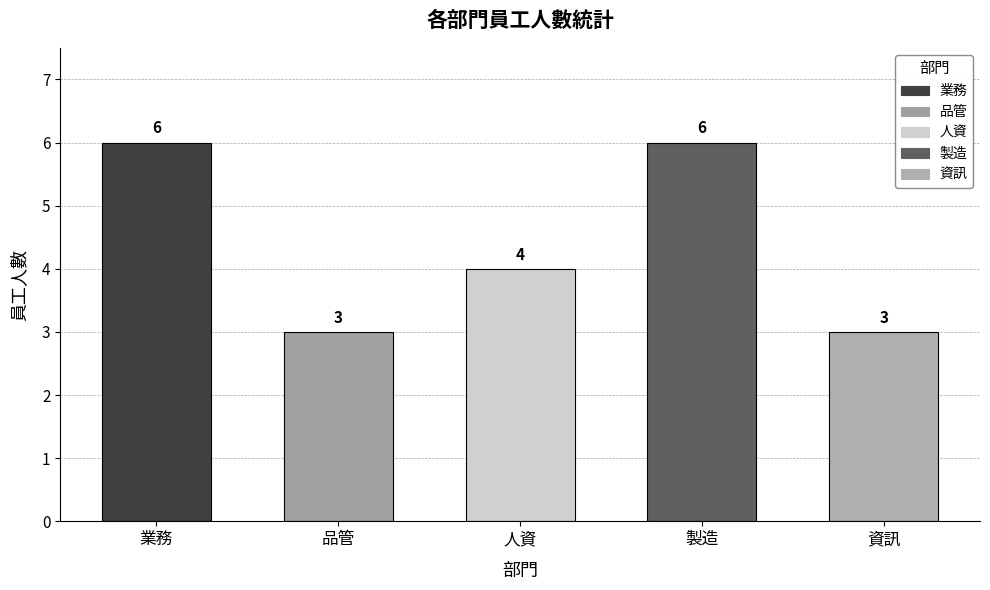

What is the smallest value displayed?

3